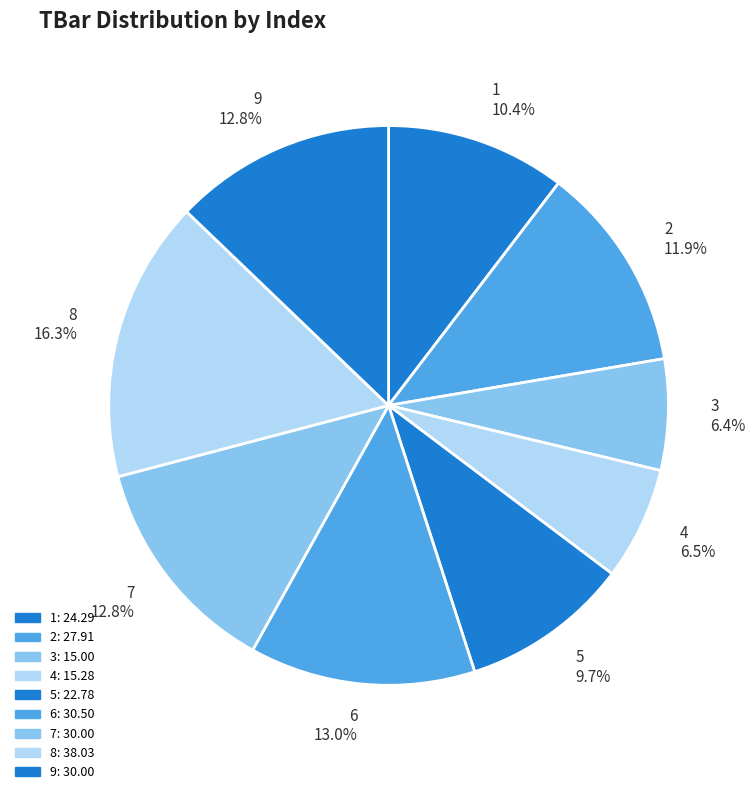

Does 6 13.0% account for over 50% of the chart?

No